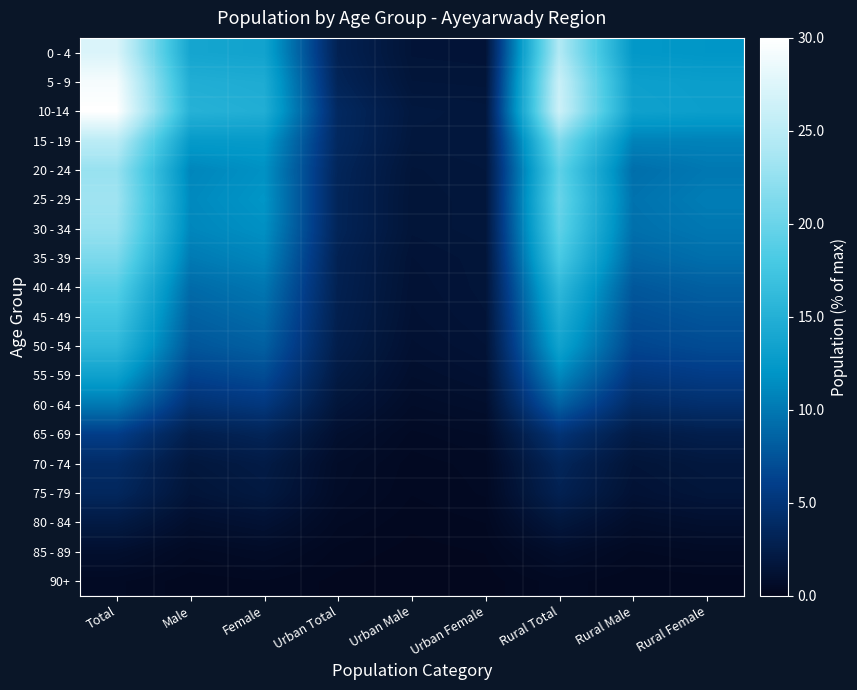

Reading left to right, what are all the values shown in this chart?

0 - 4: Total=27.3	Male=13.8	Female=13.5	Urban Total=3.0	Urban Male=1.5	Urban Female=1.5	Rural Total=24.3	Rural Male=12.3	Rural Female=12.1
5 - 9: Total=29.3	Male=14.8	Female=14.5	Urban Total=3.2	Urban Male=1.6	Urban Female=1.6	Rural Total=26.0	Rural Male=13.1	Rural Female=12.9
10-14: Total=30.0	Male=15.2	Female=14.8	Urban Total=3.7	Urban Male=1.9	Urban Female=1.8	Rural Total=26.3	Rural Male=13.3	Rural Female=13.0
15 - 19: Total=25.0	Male=12.5	Female=12.5	Urban Total=3.7	Urban Male=1.8	Urban Female=1.8	Rural Total=21.4	Rural Male=10.7	Rural Female=10.7
20 - 24: Total=22.7	Male=11.0	Female=11.8	Urban Total=3.4	Urban Male=1.6	Urban Female=1.8	Rural Total=19.3	Rural Male=9.3	Rural Female=10.0
25 - 29: Total=23.2	Male=11.2	Female=12.0	Urban Total=3.3	Urban Male=1.6	Urban Female=1.7	Rural Total=19.9	Rural Male=9.6	Rural Female=10.3
30 - 34: Total=22.6	Male=11.0	Female=11.7	Urban Total=3.3	Urban Male=1.6	Urban Female=1.7	Rural Total=19.4	Rural Male=9.4	Rural Female=10.0
35 - 39: Total=21.1	Male=10.1	Female=10.9	Urban Total=3.0	Urban Male=1.4	Urban Female=1.6	Rural Total=18.1	Rural Male=8.7	Rural Female=9.3
40 - 44: Total=19.0	Male=9.1	Female=9.9	Urban Total=2.9	Urban Male=1.3	Urban Female=1.6	Rural Total=16.1	Rural Male=7.8	Rural Female=8.3
45 - 49: Total=17.5	Male=8.4	Female=9.1	Urban Total=2.8	Urban Male=1.3	Urban Female=1.5	Rural Total=14.7	Rural Male=7.1	Rural Female=7.6
50 - 54: Total=16.0	Male=7.7	Female=8.3	Urban Total=2.5	Urban Male=1.1	Urban Female=1.4	Rural Total=13.4	Rural Male=6.5	Rural Female=6.9
55 - 59: Total=13.3	Male=6.3	Female=7.0	Urban Total=2.1	Urban Male=0.9	Urban Female=1.2	Rural Total=11.1	Rural Male=5.3	Rural Female=5.8
60 - 64: Total=10.0	Male=4.7	Female=5.3	Urban Total=1.6	Urban Male=0.7	Urban Female=0.9	Rural Total=8.4	Rural Male=4.0	Rural Female=4.4
65 - 69: Total=5.9	Male=2.7	Female=3.2	Urban Total=1.0	Urban Male=0.4	Urban Female=0.6	Rural Total=4.9	Rural Male=2.3	Rural Female=2.6
70 - 74: Total=4.1	Male=1.8	Female=2.3	Urban Total=0.7	Urban Male=0.3	Urban Female=0.4	Rural Total=3.4	Rural Male=1.5	Rural Female=1.9
75 - 79: Total=3.6	Male=1.5	Female=2.0	Urban Total=0.6	Urban Male=0.2	Urban Female=0.4	Rural Total=2.9	Rural Male=1.3	Rural Female=1.6
80 - 84: Total=2.2	Male=0.9	Female=1.2	Urban Total=0.4	Urban Male=0.1	Urban Female=0.2	Rural Total=1.8	Rural Male=0.8	Rural Female=1.0
85 - 89: Total=1.0	Male=0.4	Female=0.6	Urban Total=0.2	Urban Male=0.1	Urban Female=0.1	Rural Total=0.8	Rural Male=0.3	Rural Female=0.5
90+: Total=0.4	Male=0.2	Female=0.2	Urban Total=0.1	Urban Male=0.0	Urban Female=0.1	Rural Total=0.3	Rural Male=0.1	Rural Female=0.2